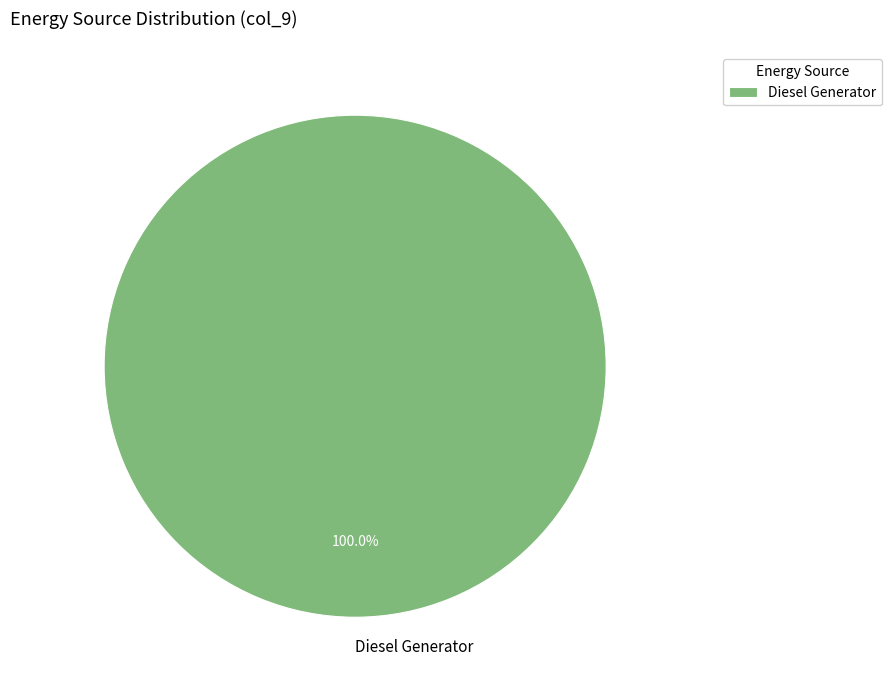

Rank the categories by value from lowest to highest.

Diesel Generator